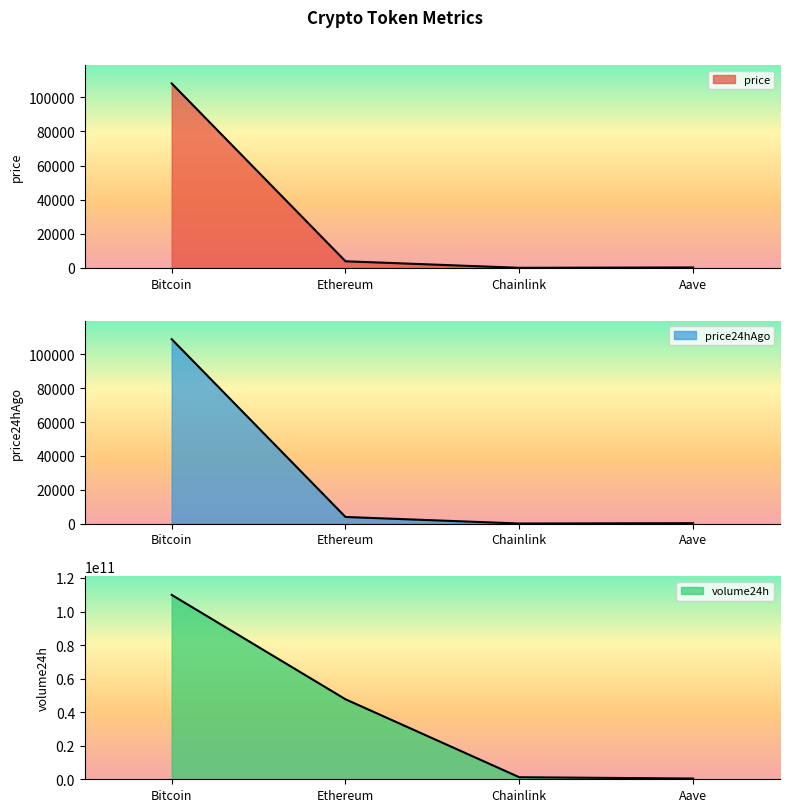

Which has a higher value, Bitcoin or Chainlink?

Bitcoin